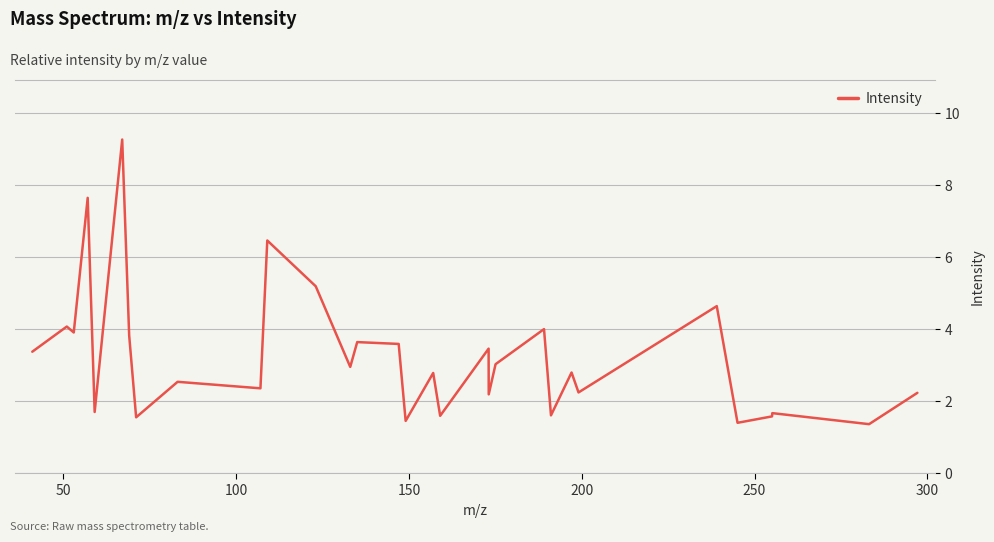

What is the smallest value displayed?

1.4